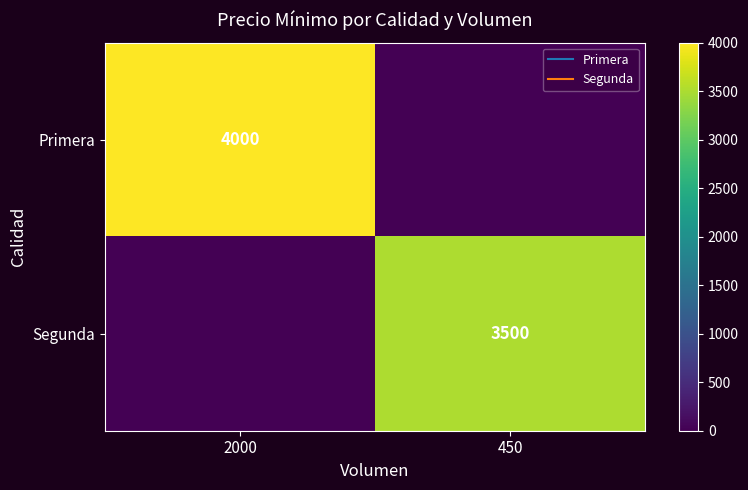

Which category has the lowest value across all series?

450